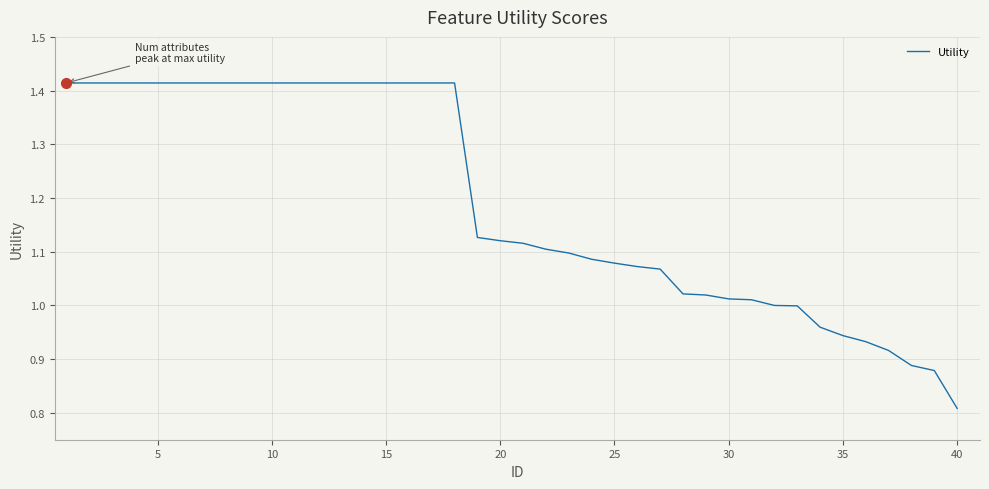

What is the difference between the maximum and minimum values?

0.6